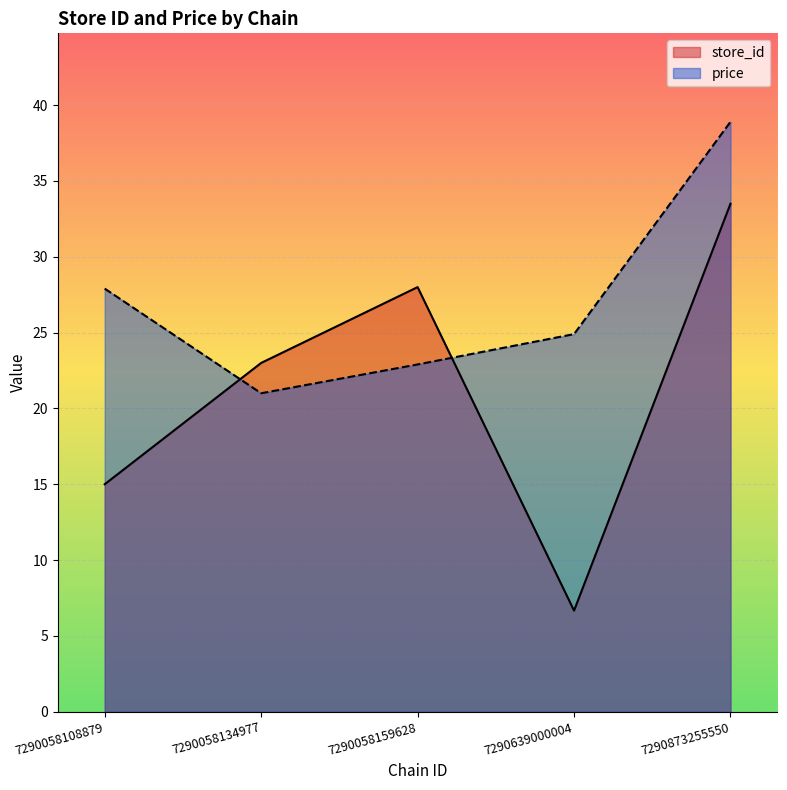

The price series shows 30.6 at 7290058134977. True or false?

False